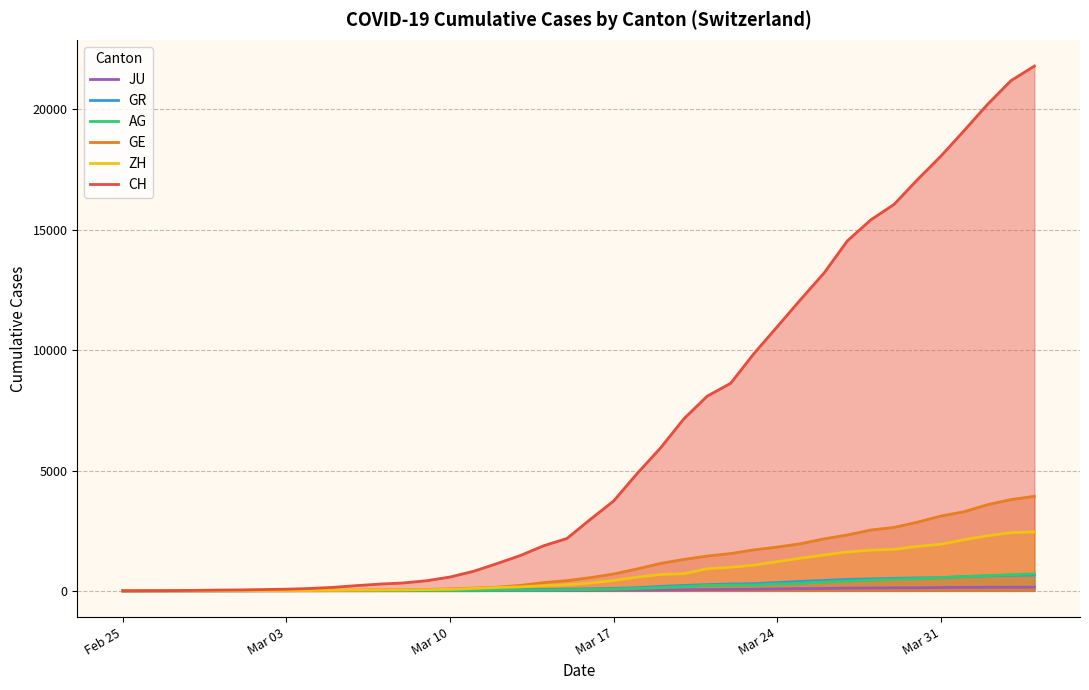

What is the difference between the maximum and minimum values in the JU series?

154